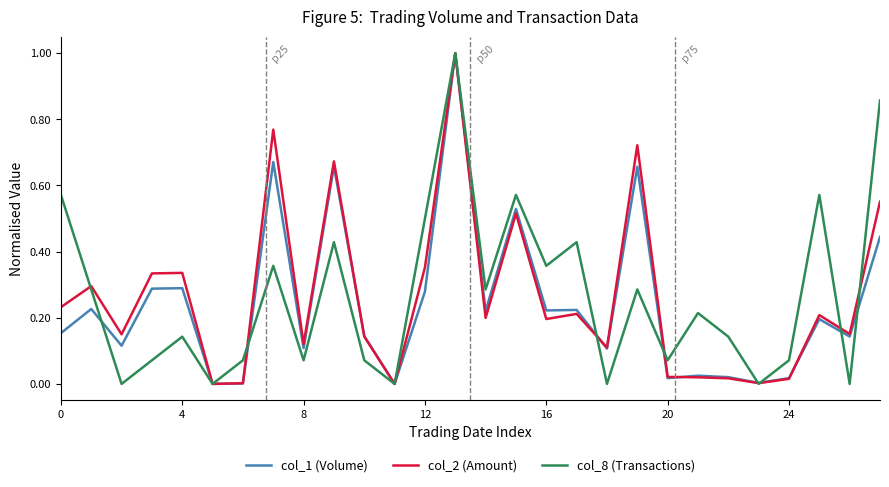

Is this an area chart (filled region under the line)?

No